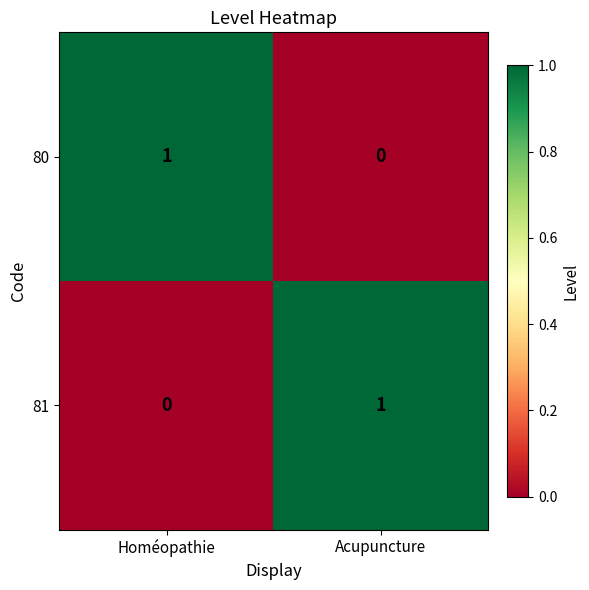

What is the spread (max minus min) of values at Acupuncture?

1